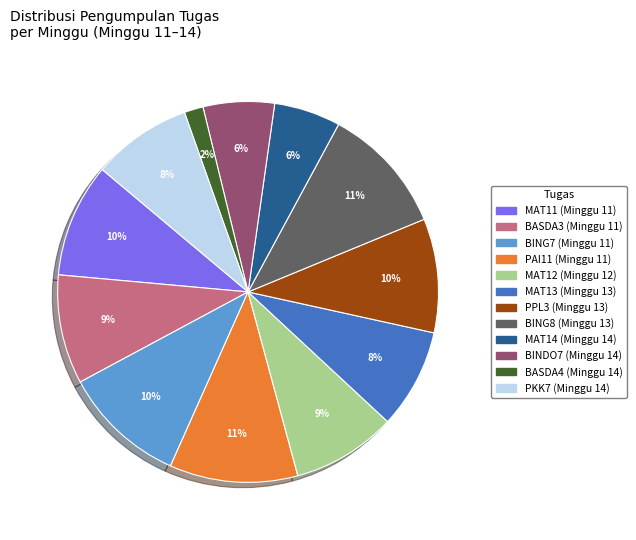

How many segments does this pie chart have?

12